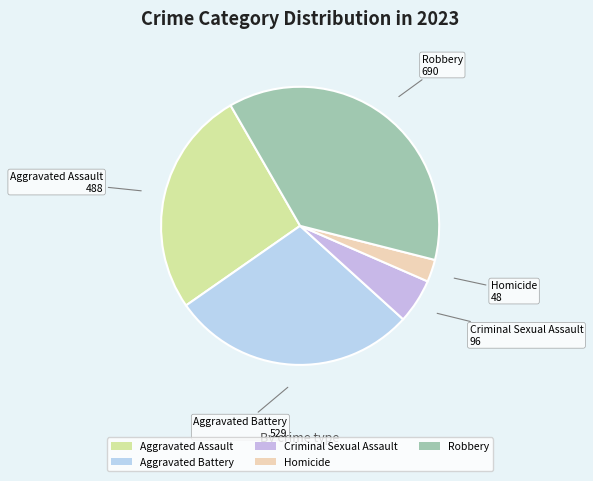

Is Homicide the majority of the pie?

No